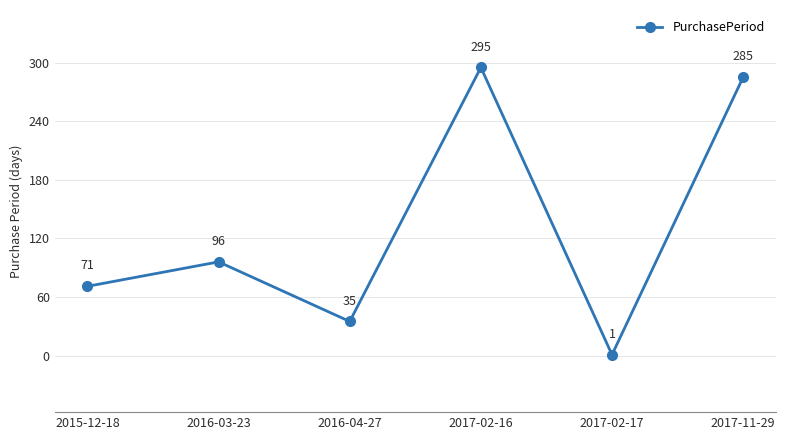

Rank the categories by value from highest to lowest.

2017-02-16, 2017-11-29, 2016-03-23, 2015-12-18, 2016-04-27, 2017-02-17